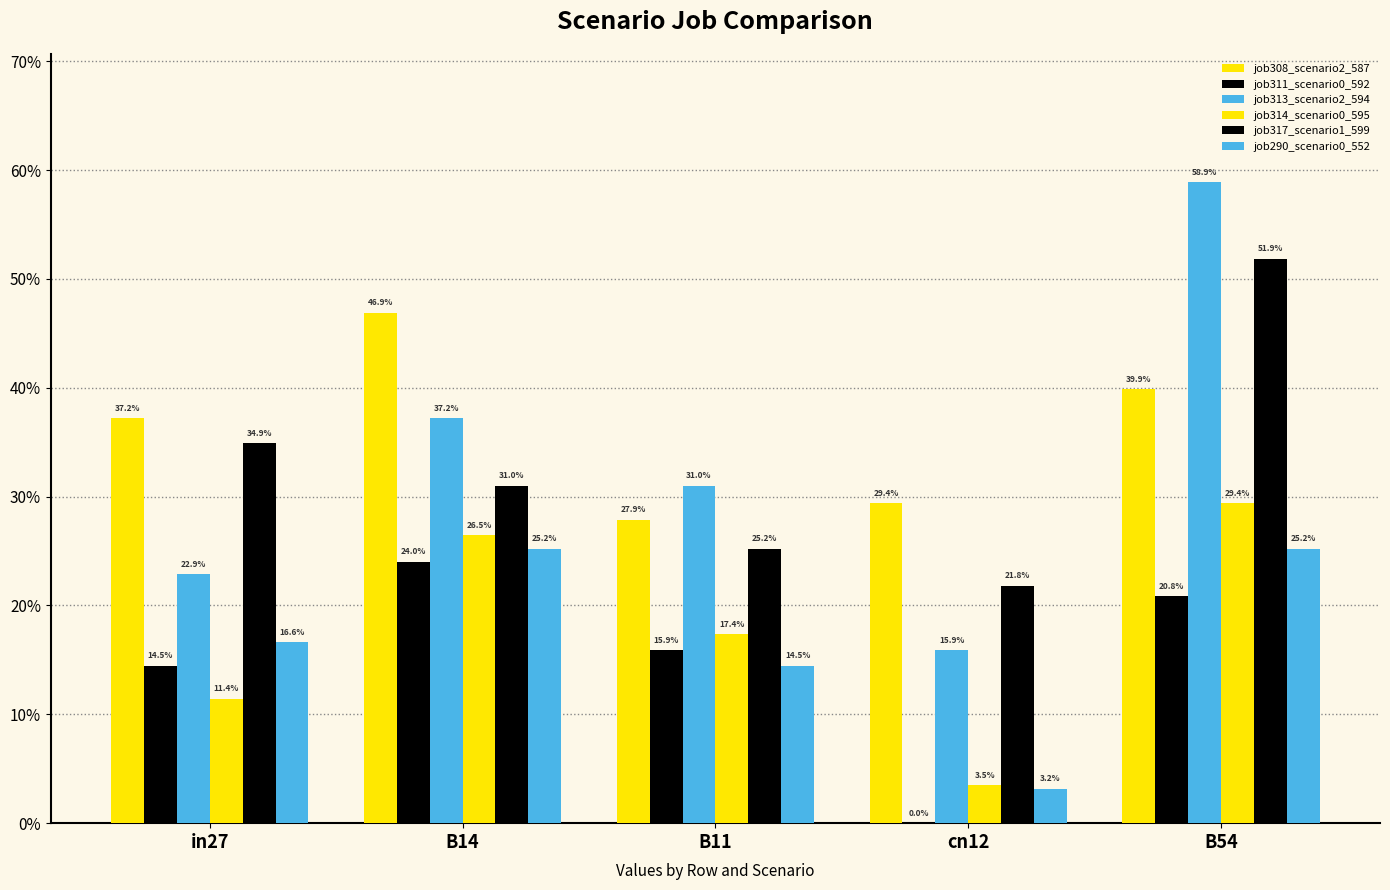

The value of job290_scenario0_552 at B14 is 0.3. True or false?

True